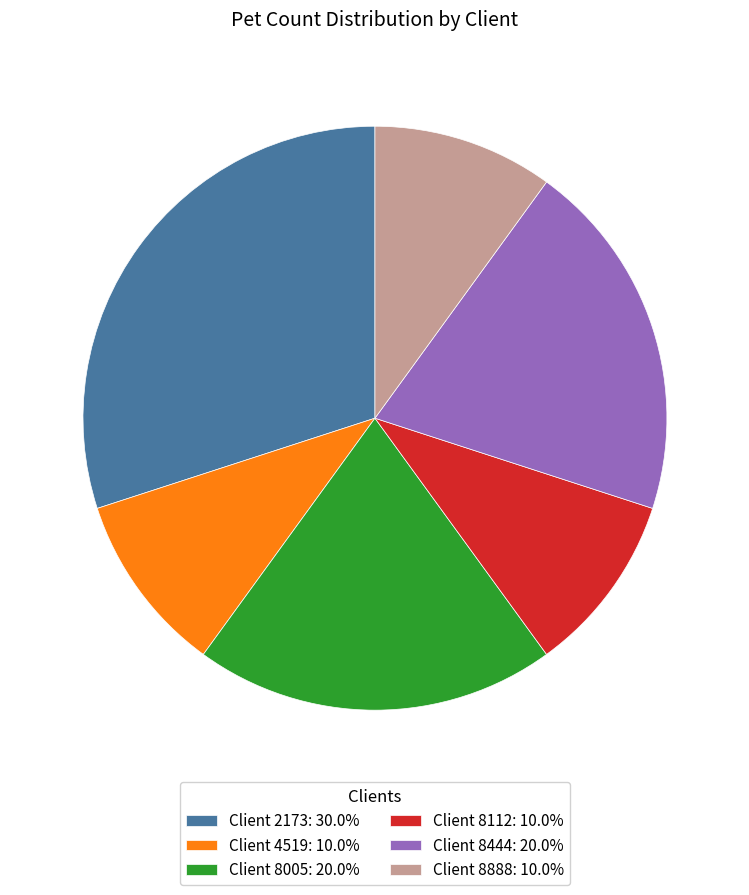

Count the number of slices in the pie.

6